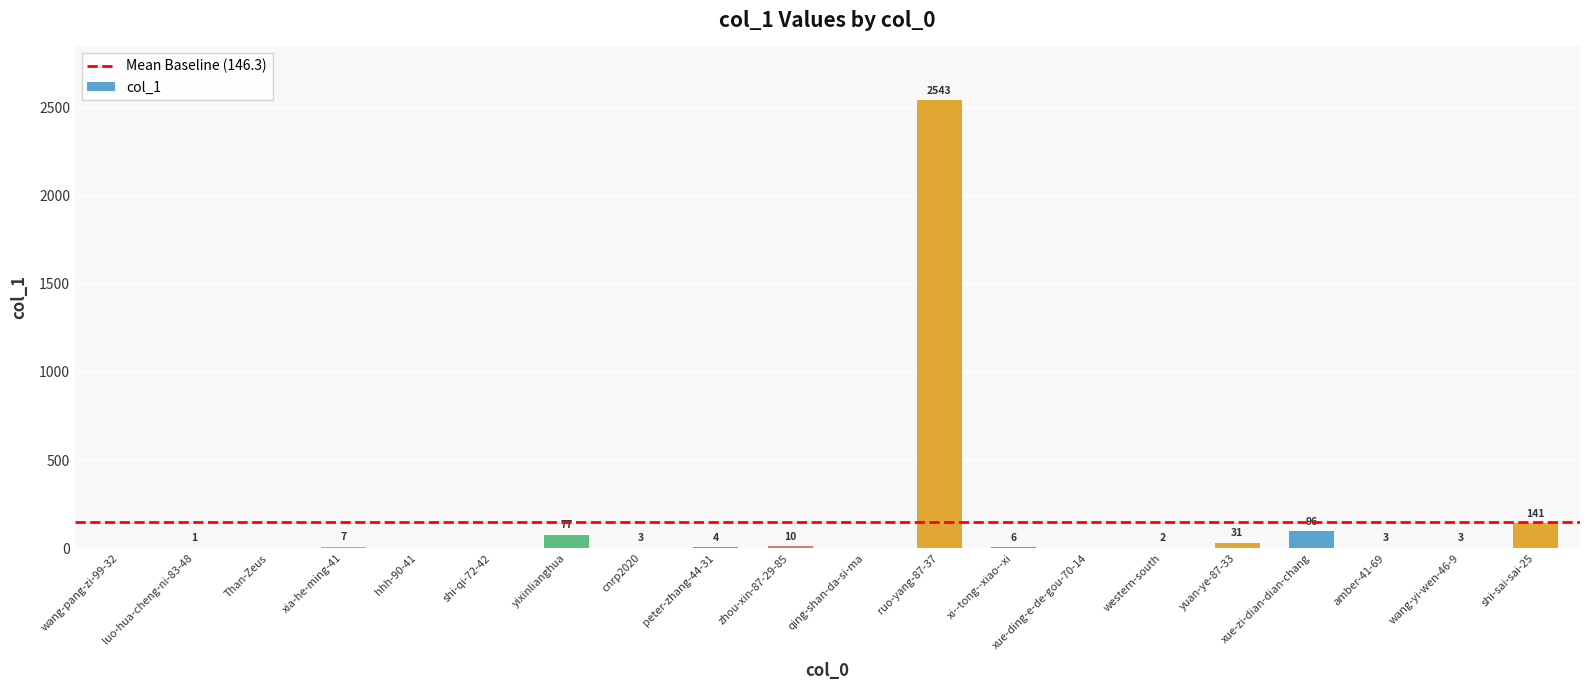

What is the sum of all values?

2927